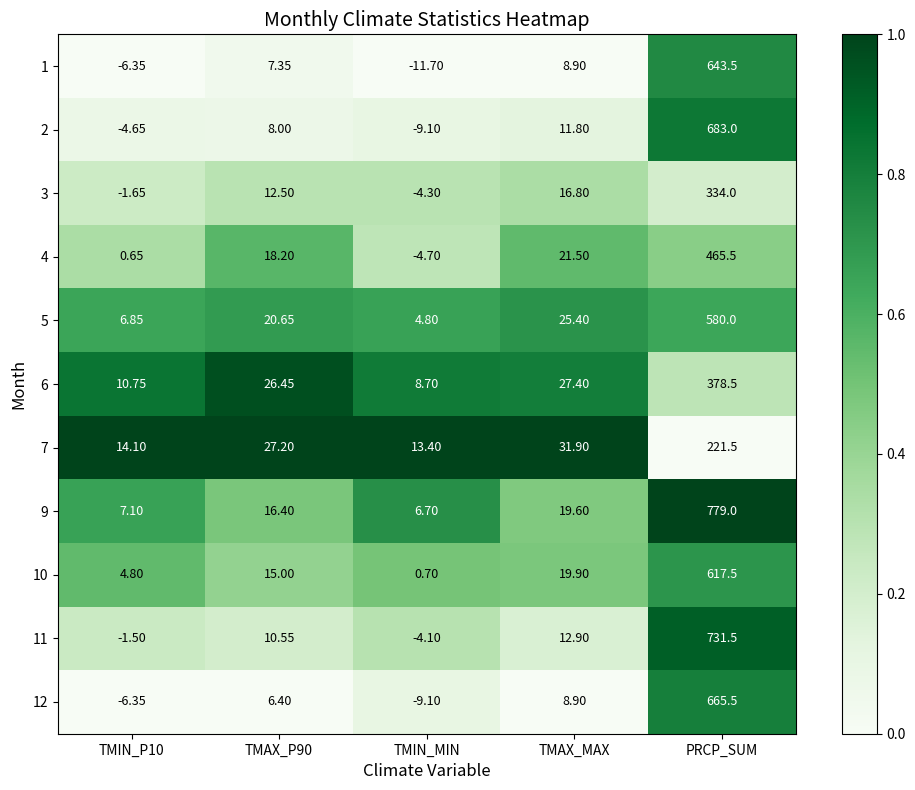

Which category has the highest value in the 3 series?

PRCP_SUM